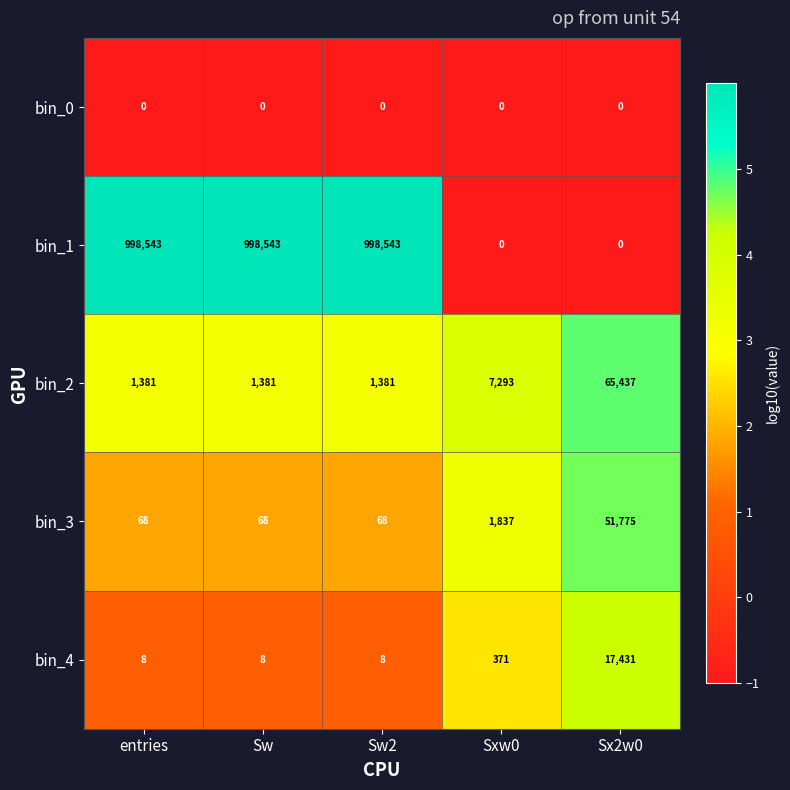

What is the maximum value for bin_4?

17431